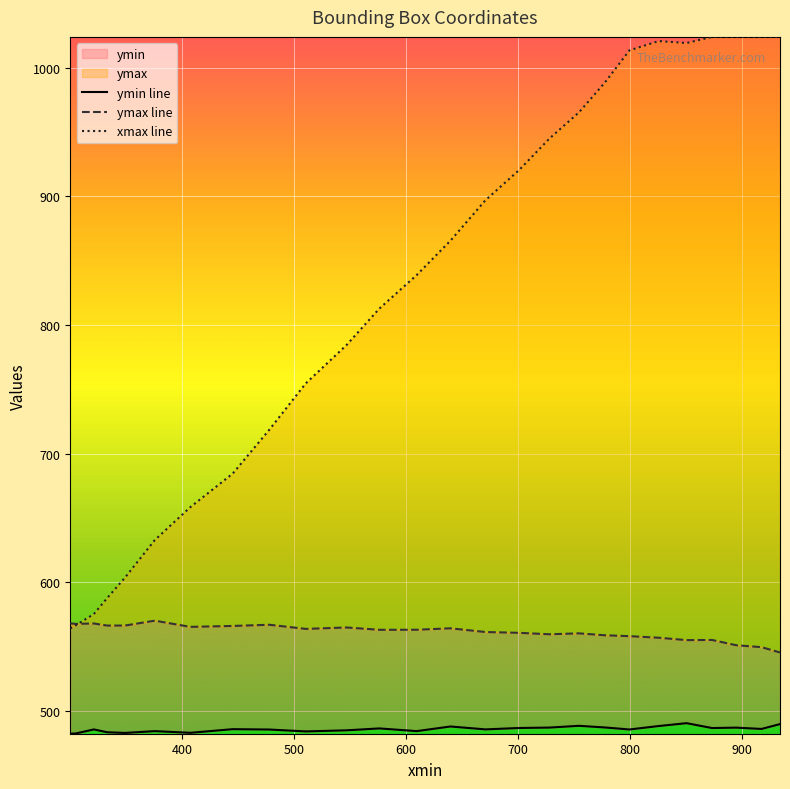

Is the value of ymax line at 17 greater than the value of xmax line at 13?

No